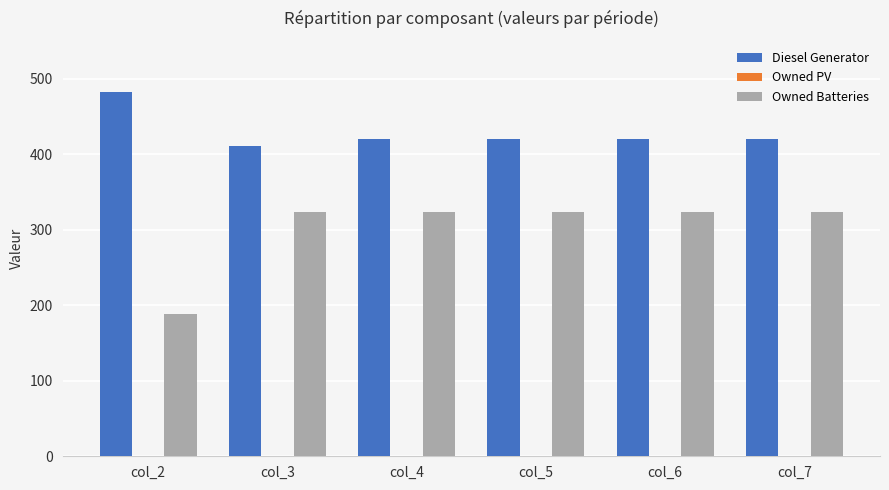

Which series has the largest total across all categories?

Diesel Generator